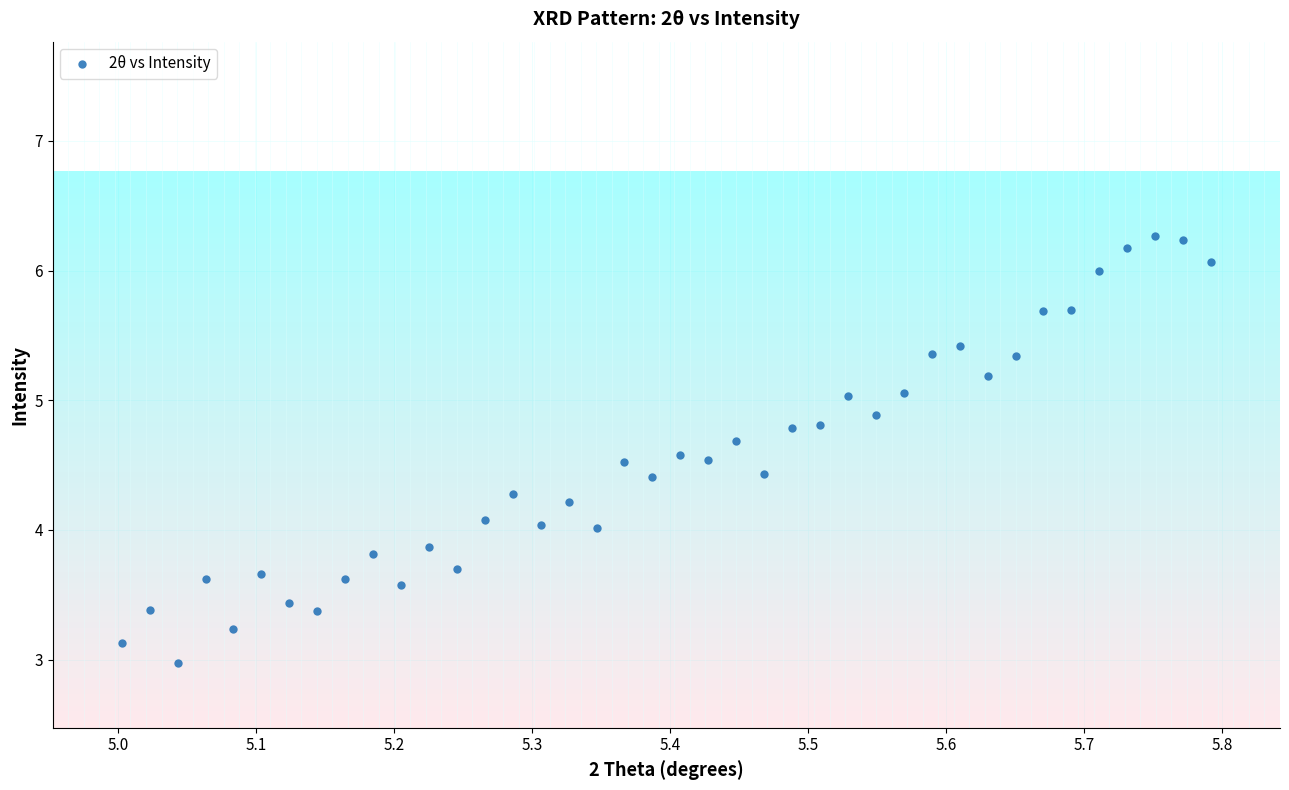

What is the range of X values (max minus min)?

0.8